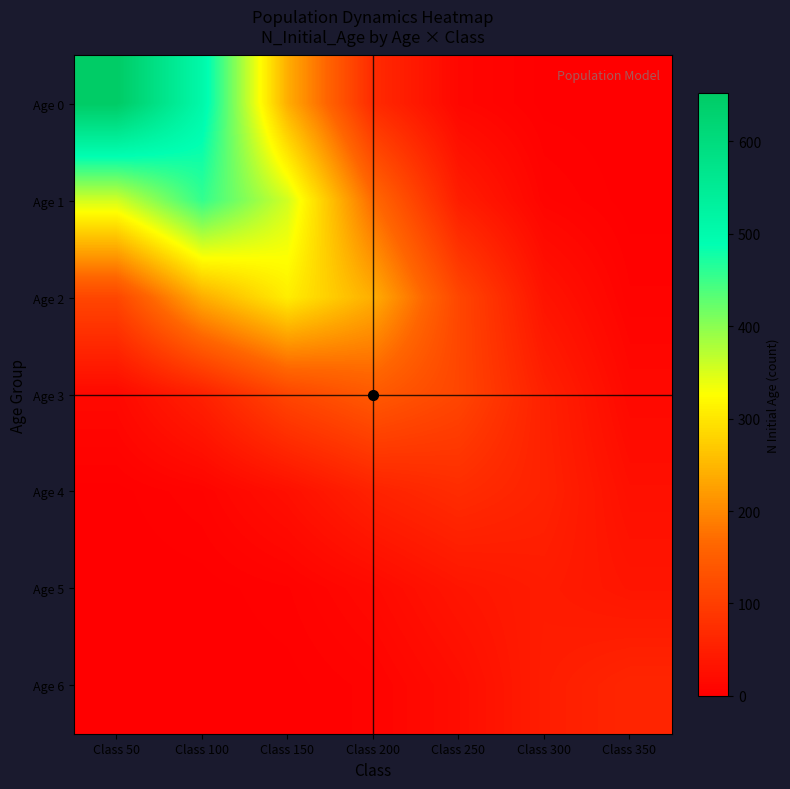

Reading right to left, extract all data points from this chart.

Age 0: Class 350=0.1	Class 300=1.3	Class 250=11.9	Class 200=68.7	Class 150=239.9	Class 100=507.8	Class 50=652.0
Age 1: Class 350=0.9	Class 300=8.4	Class 250=48.1	Class 200=167.8	Class 150=355.1	Class 100=456.0	Class 50=355.1
Age 2: Class 350=5.6	Class 300=32.5	Class 250=113.3	Class 200=239.9	Class 150=308.0	Class 100=239.9	Class 50=113.3
Age 3: Class 350=15.2	Class 300=53.0	Class 250=112.1	Class 200=144.0	Class 150=112.1	Class 100=53.0	Class 50=15.2
Age 4: Class 350=26.1	Class 300=55.3	Class 250=71.0	Class 200=55.3	Class 150=26.1	Class 100=7.5	Class 50=1.3
Age 5: Class 350=35.0	Class 300=45.0	Class 250=35.0	Class 200=16.6	Class 150=4.7	Class 100=0.8	Class 50=0.1
Age 6: Class 350=61.0	Class 300=47.5	Class 250=22.4	Class 200=6.4	Class 150=1.1	Class 100=0.1	Class 50=0.0